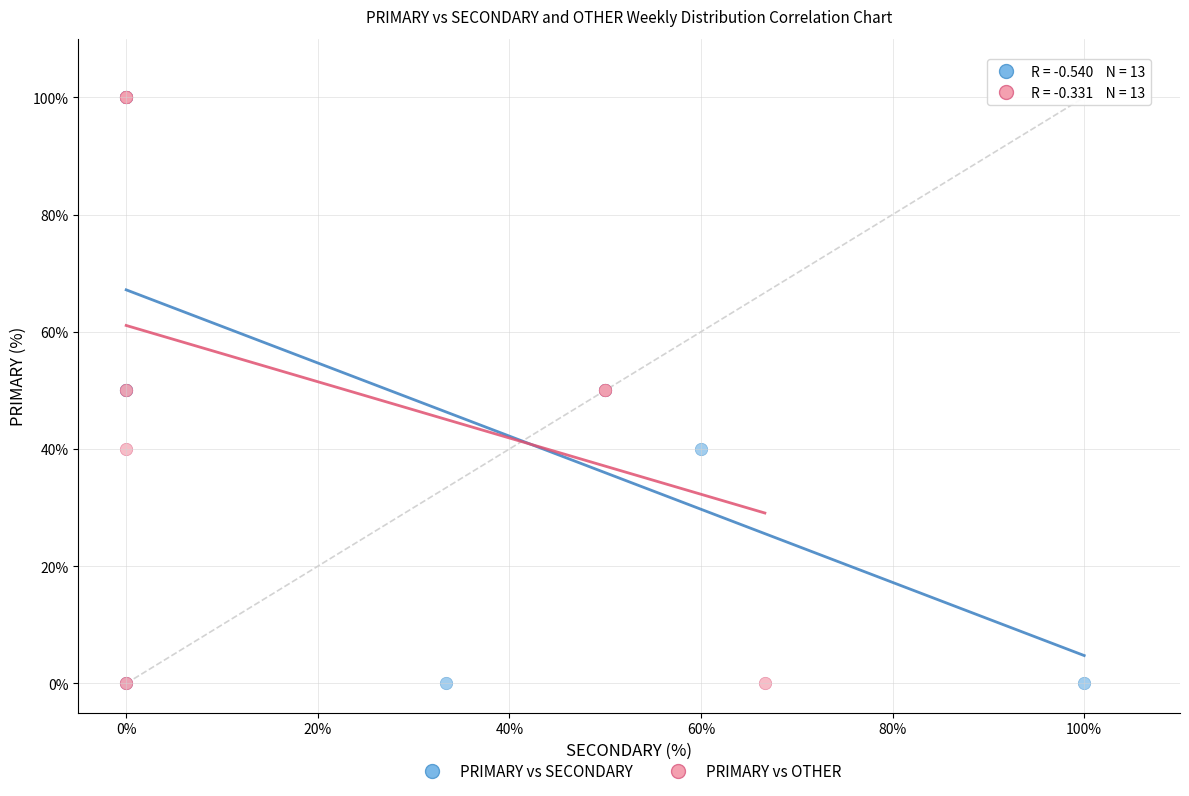

What are all the series names shown in the legend?

PRIMARY vs SECONDARY, PRIMARY vs OTHER